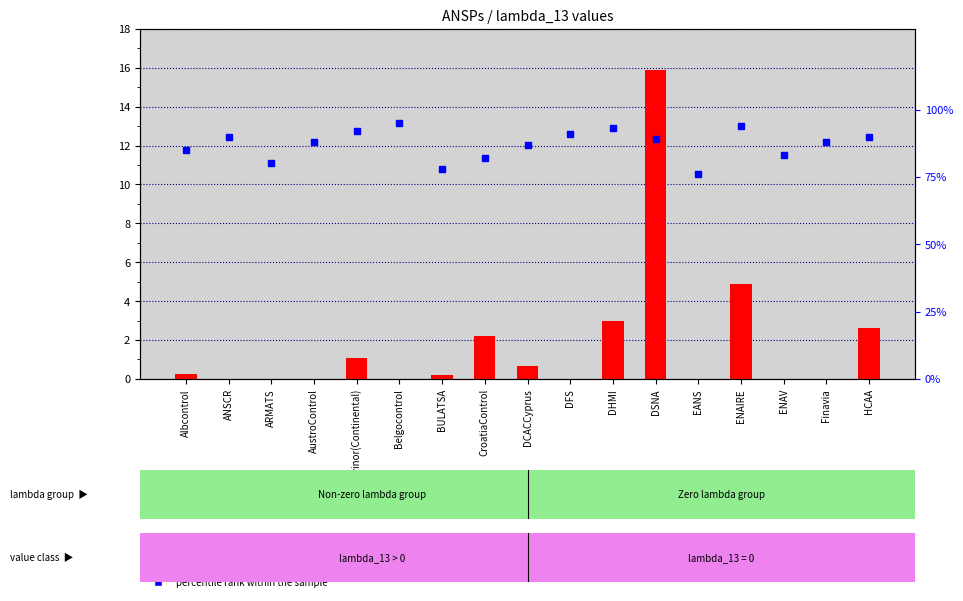

What is the total value across all series at BULATSA?

78.2